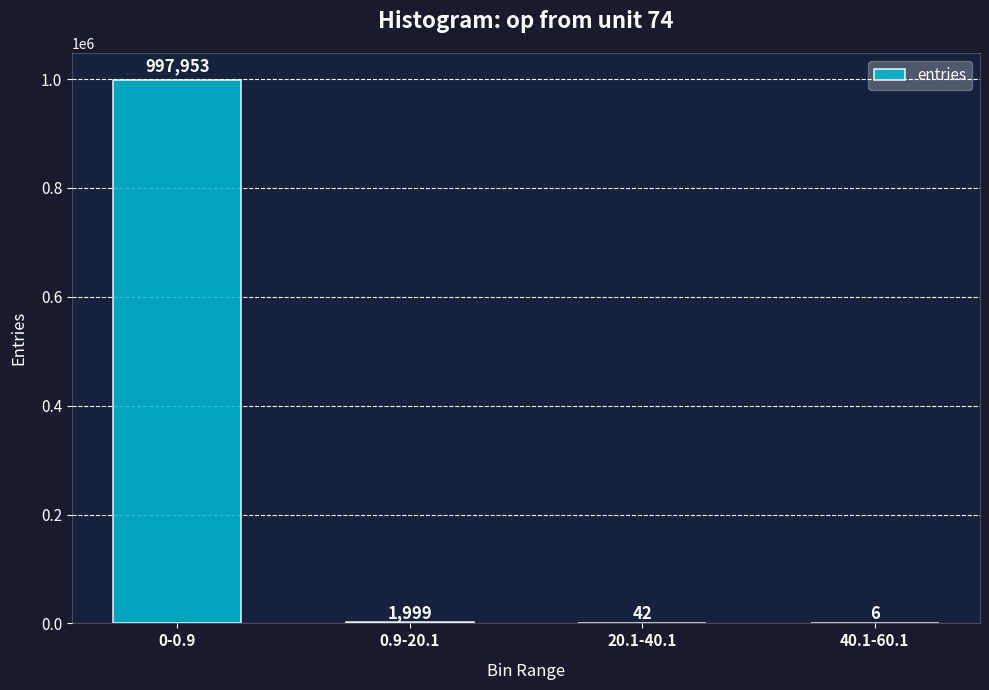

Between 0.9-20.1 and 0-0.9, which is larger?

0-0.9